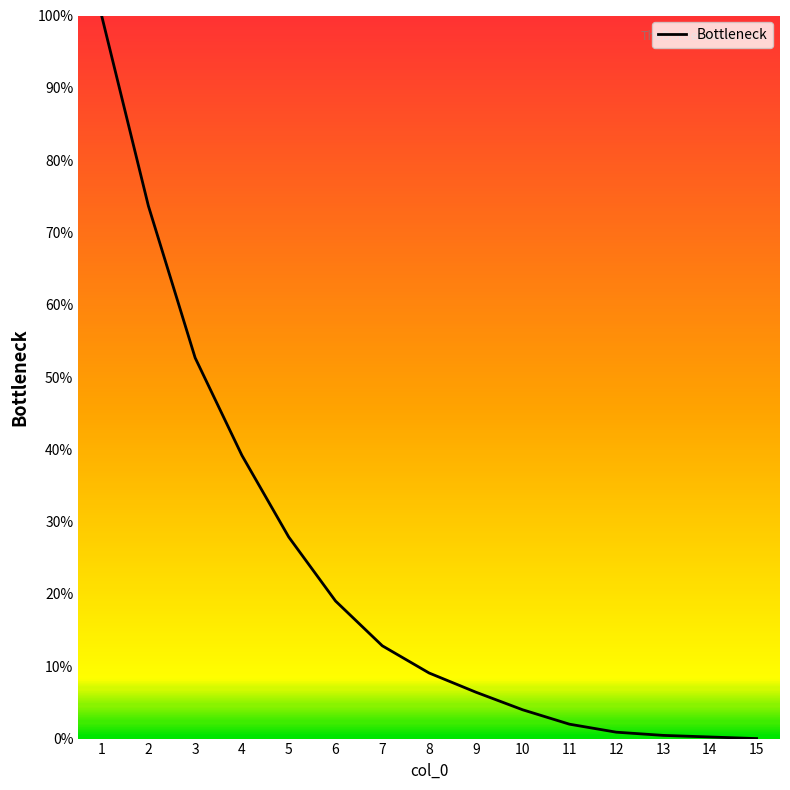

How many lines are shown in the chart?

1